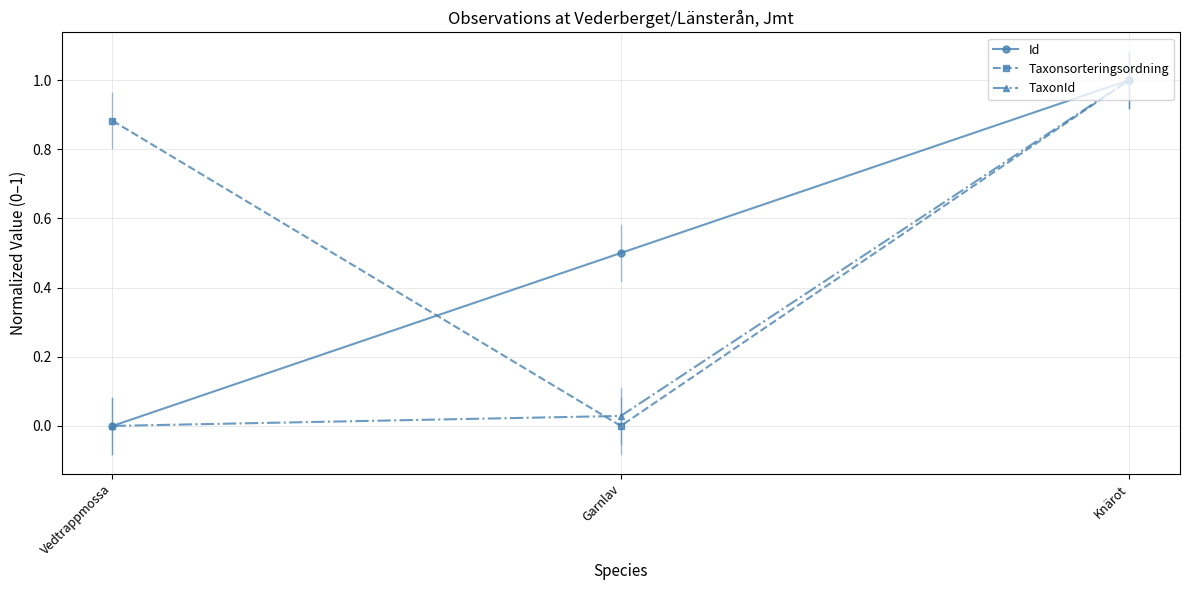

The Taxonsorteringsordning series shows 0.3 at Knärot. True or false?

False